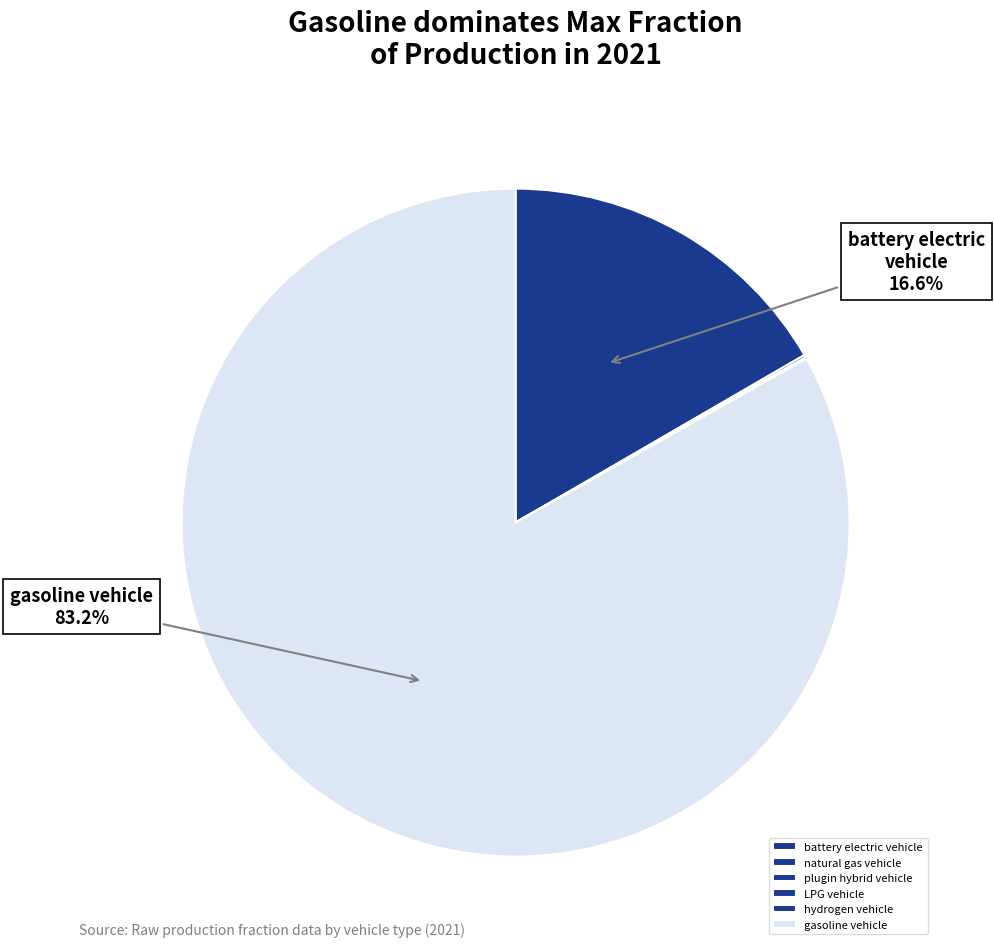

To the nearest percent, what is the average slice percentage?

17%